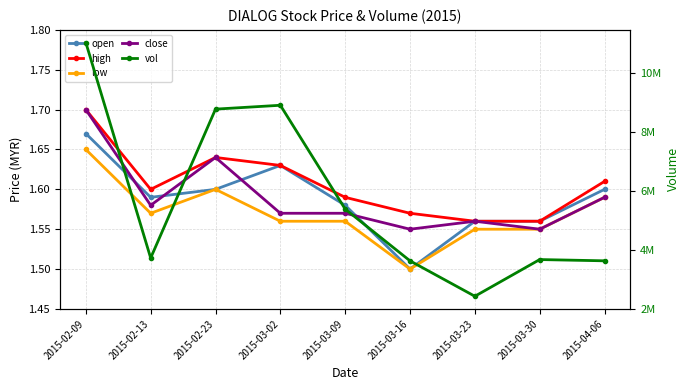

Which series has the widest spread of values?

vol